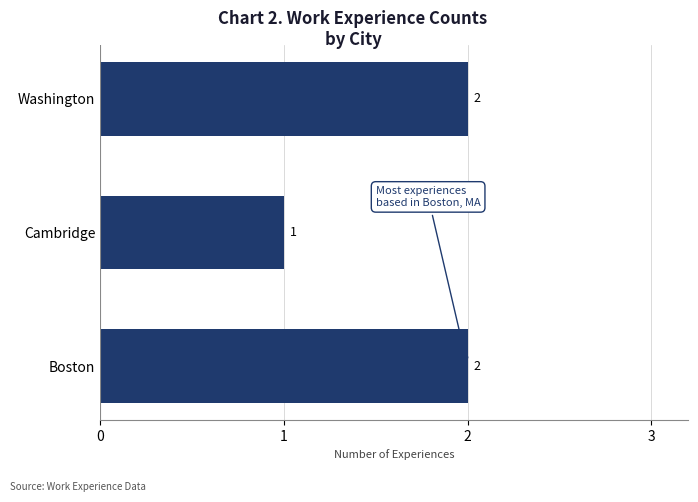

Reading top to bottom, extract all data points from this chart.

Washington=2	Cambridge=1	Boston=2